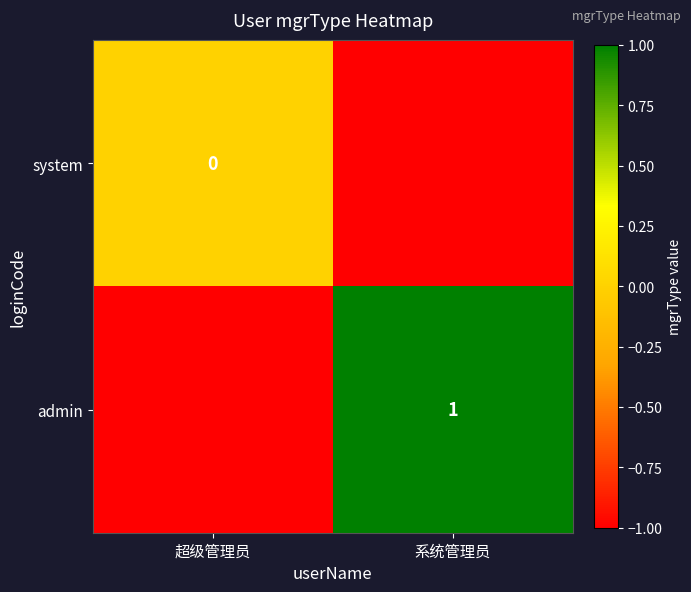

Is the value of system at 超级管理员 greater than the value of admin at 系统管理员?

No